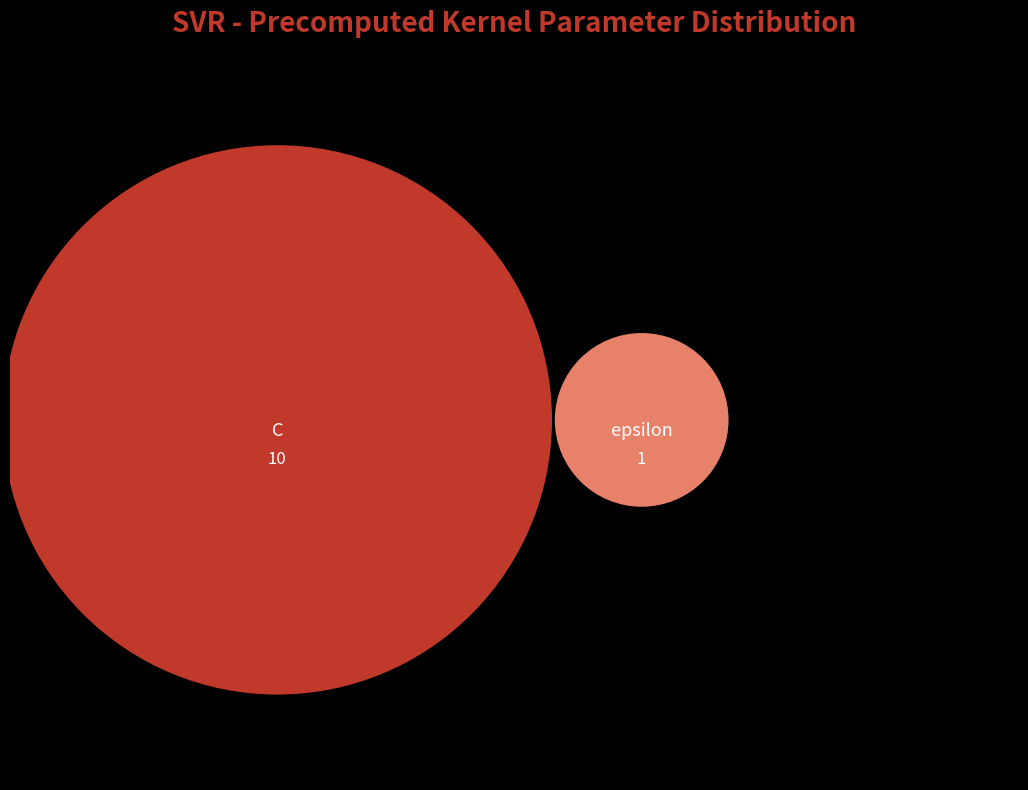

Is C the majority of the pie?

Yes